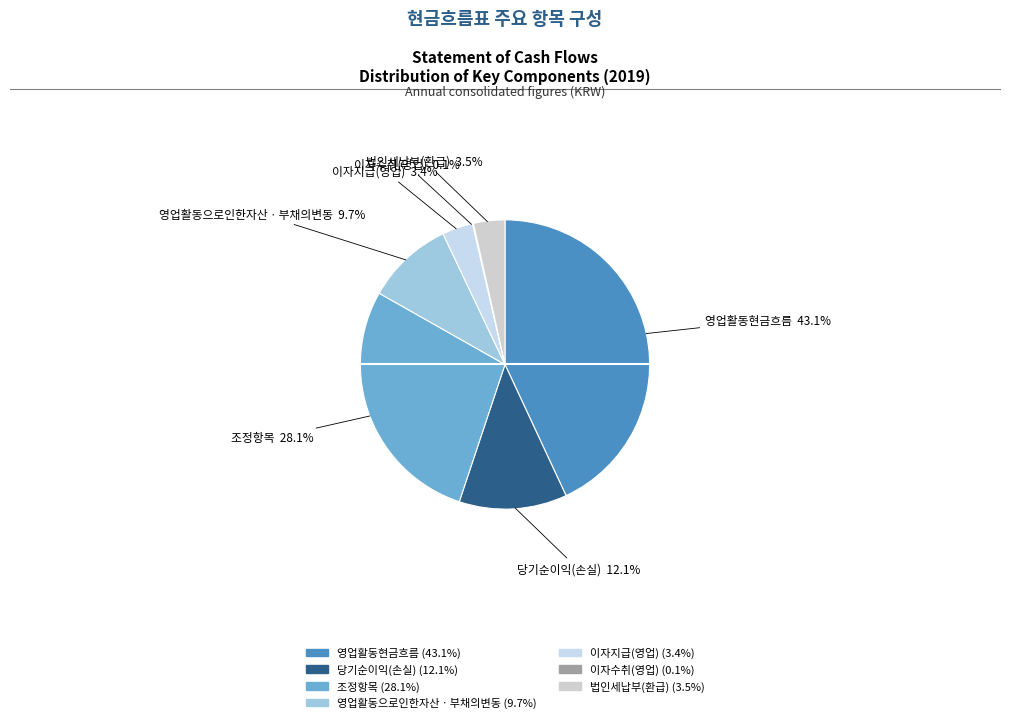

The 당기순이익(손실) slice represents 12% of the pie. True or false?

True